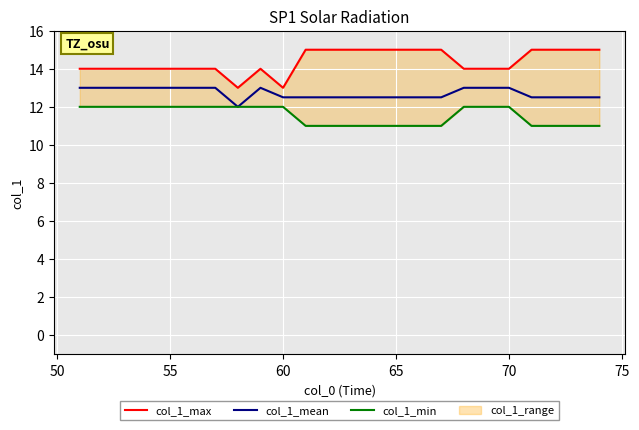

Is it true that col_1_mean equals 22.0 at 65?

False